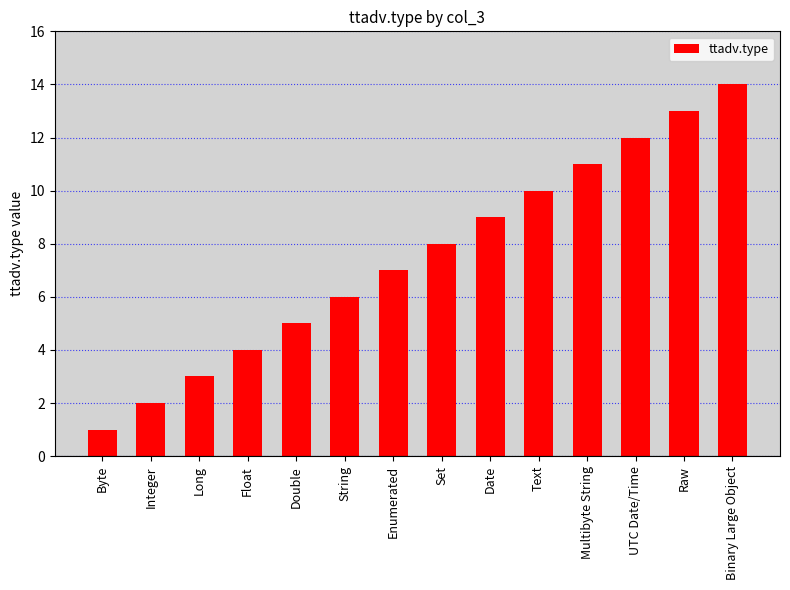

Where is the data nearest to the value 7?

Enumerated